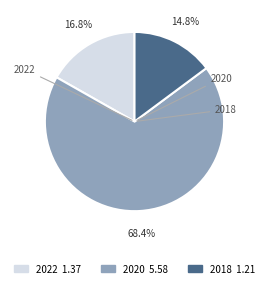

Combined, do 2018 and 2022 account for over 50%?

No